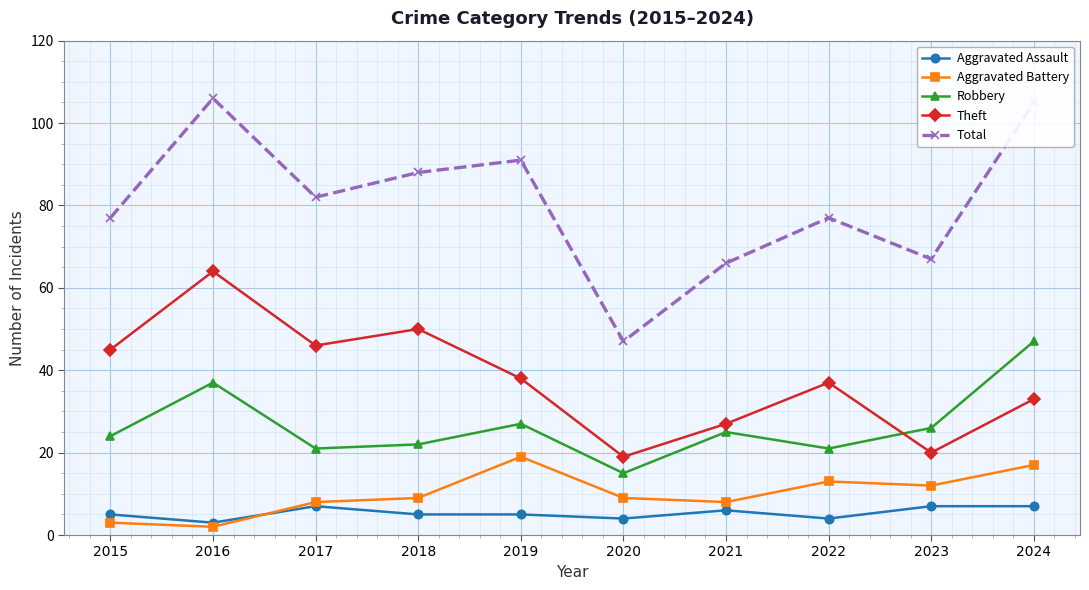

Where is the first local maximum for Robbery?

2016